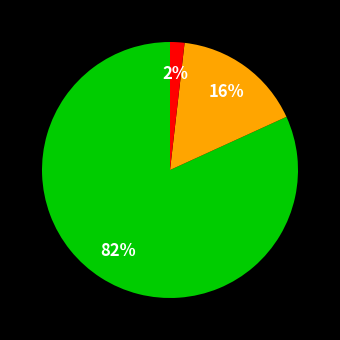

To the nearest percent, what is the average slice percentage?

33%